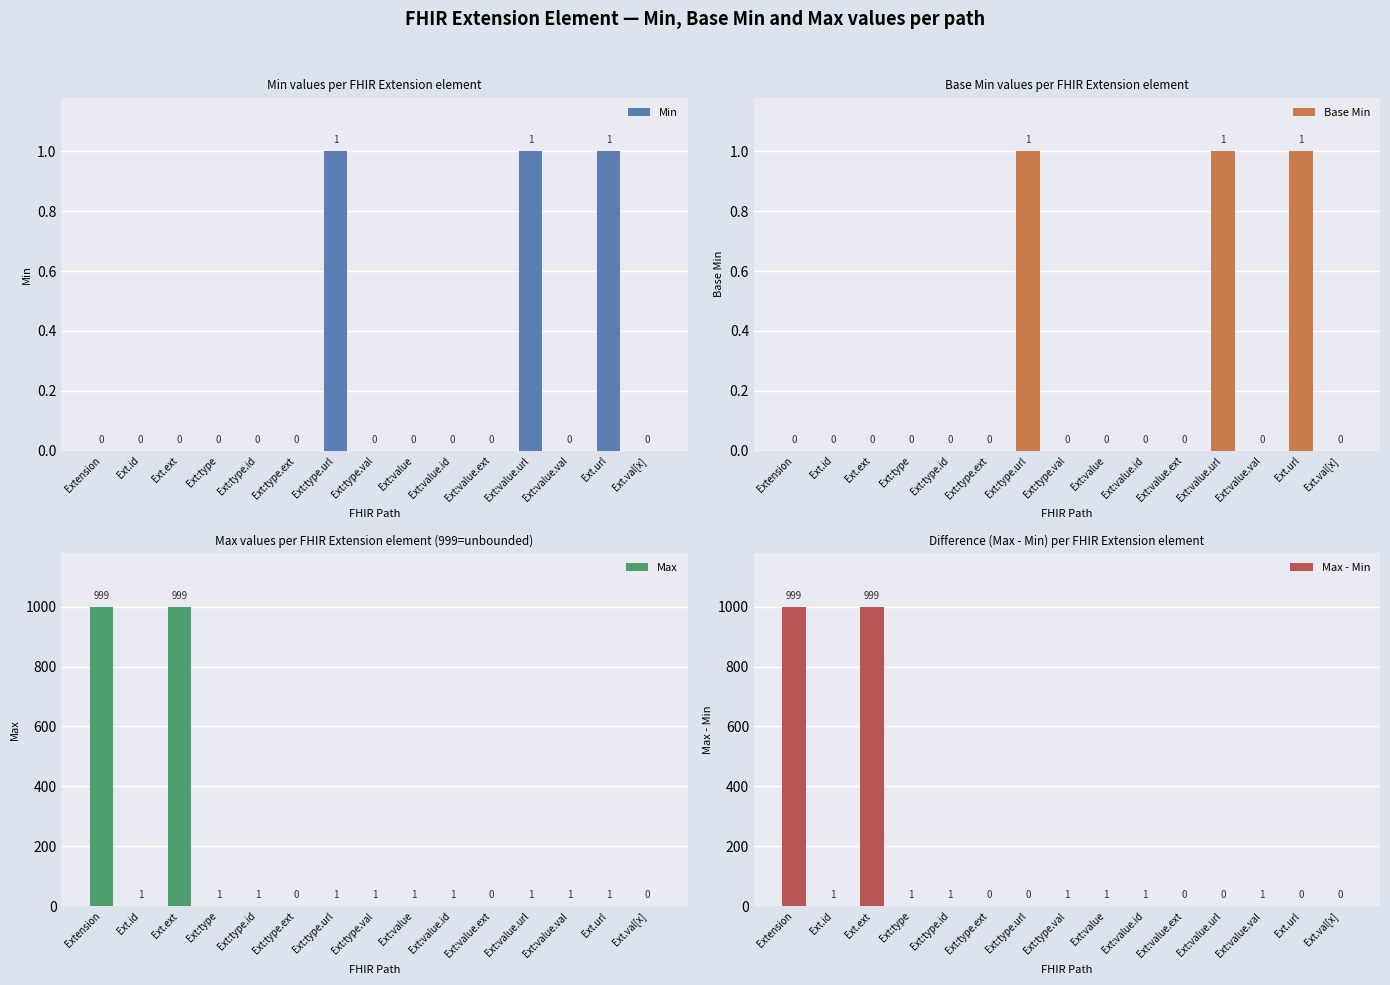

At Ext.val[x], list the series in order from smallest to largest.

Min, Base Min, Max, Max - Min